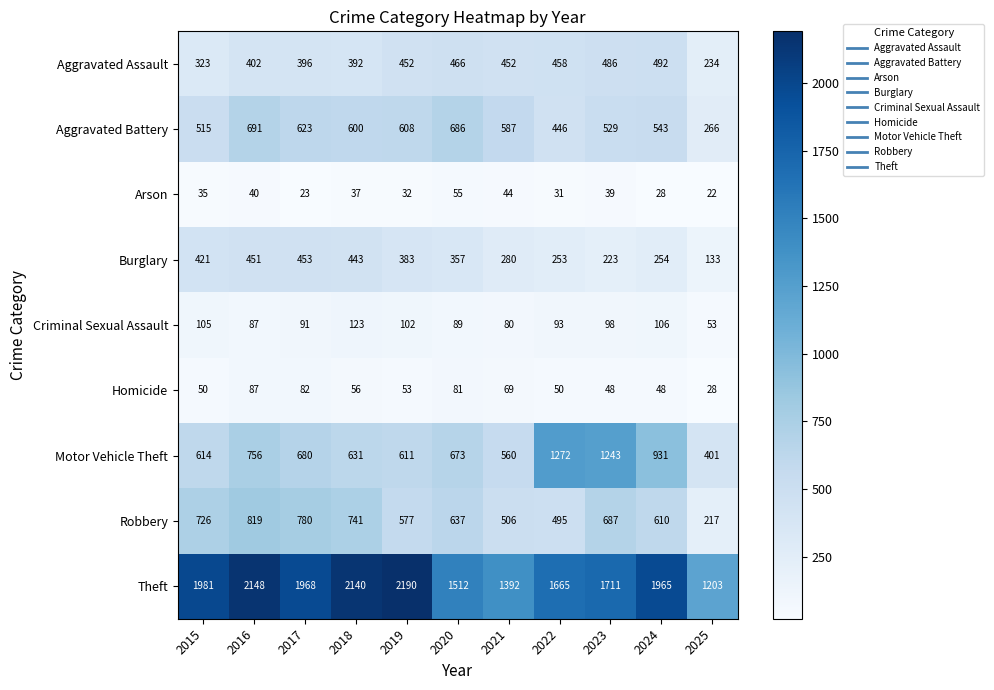

True or false: Theft has a value of 2190 at 2019.

True